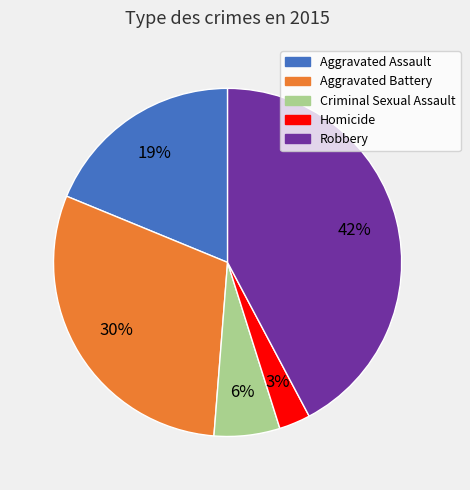

Does Criminal Sexual Assault account for over 50% of the chart?

No